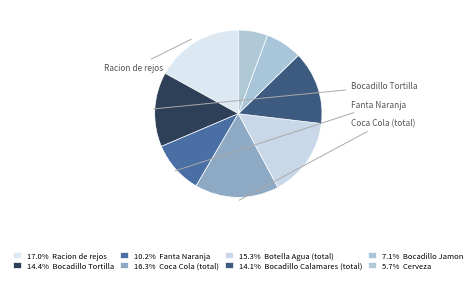

How many slices are in this pie chart?

8